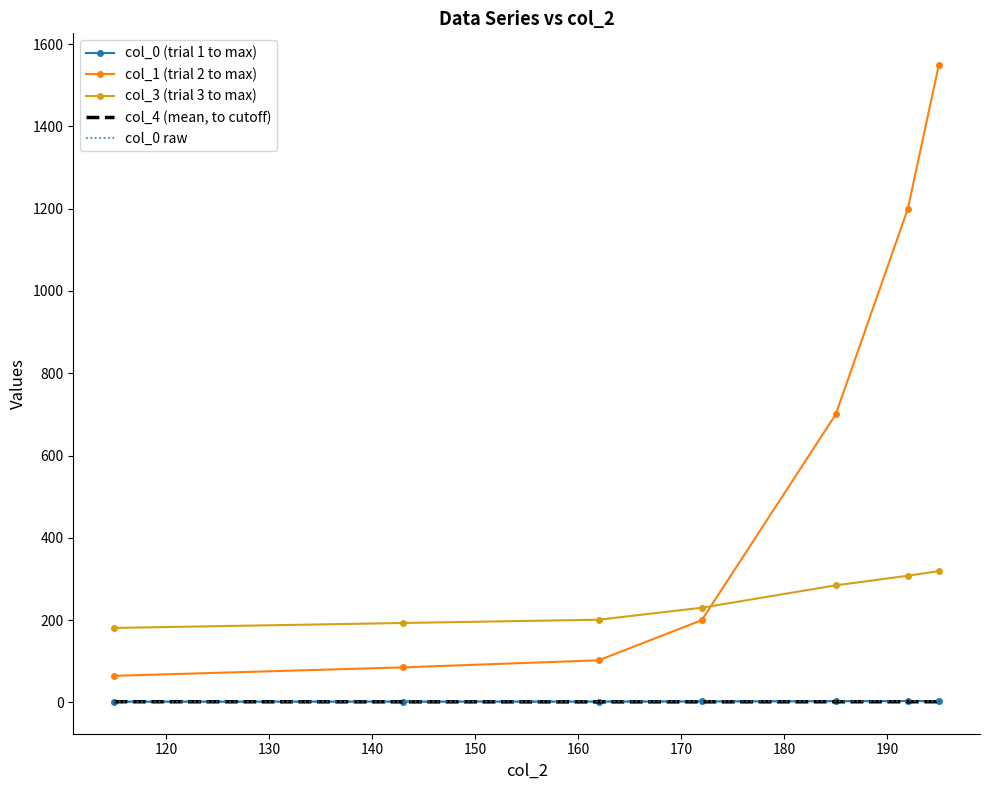

True or false: col_0 raw and col_1 (trial 2 to max) cross at least once.

False